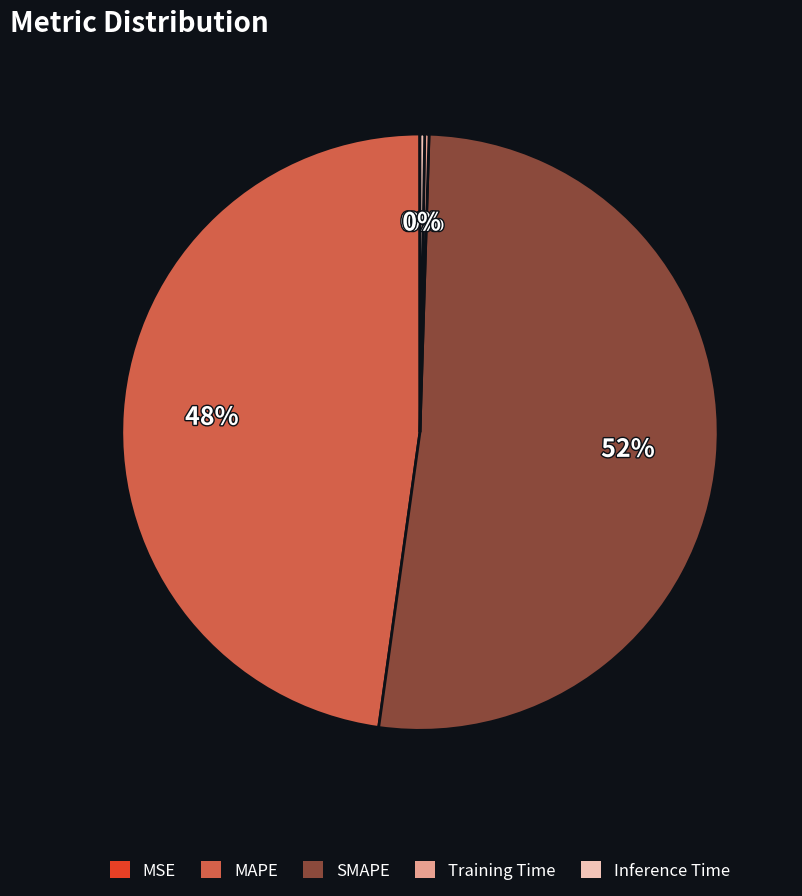

To the nearest percent, what is the difference between the largest and smallest slice percentages?

52%